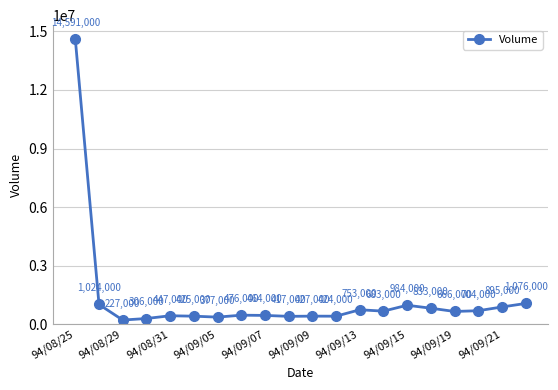

How many interior local valleys (lower than both neighbors) does the data have?

6